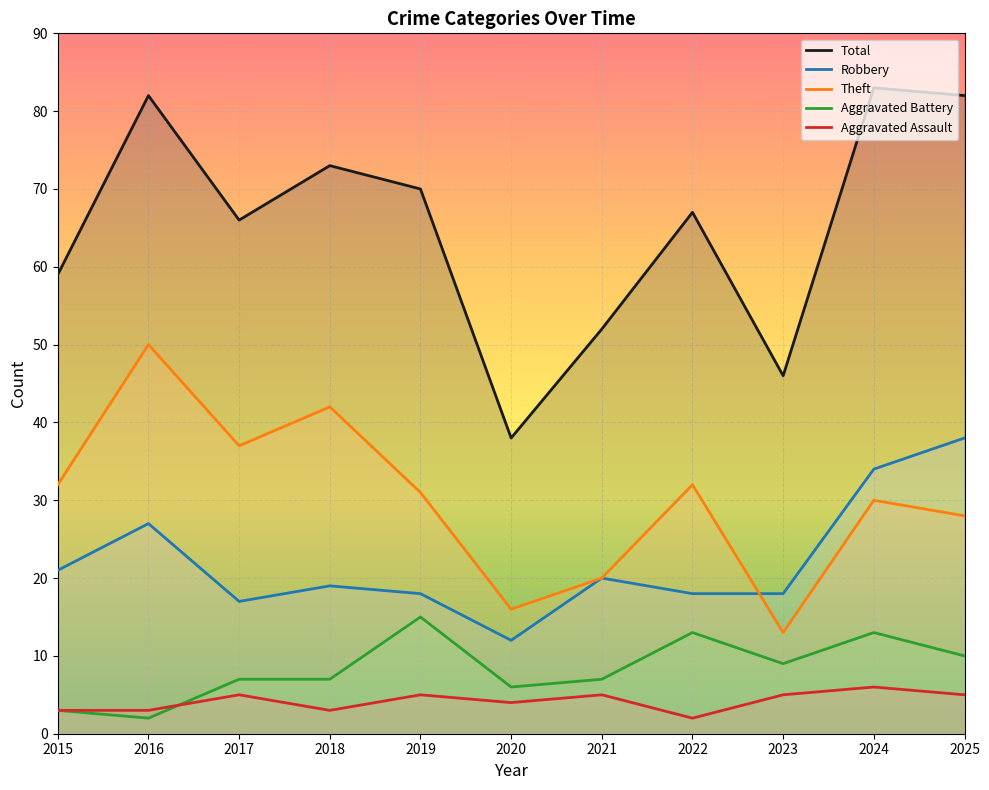

Which category has the highest value across all series?

2024